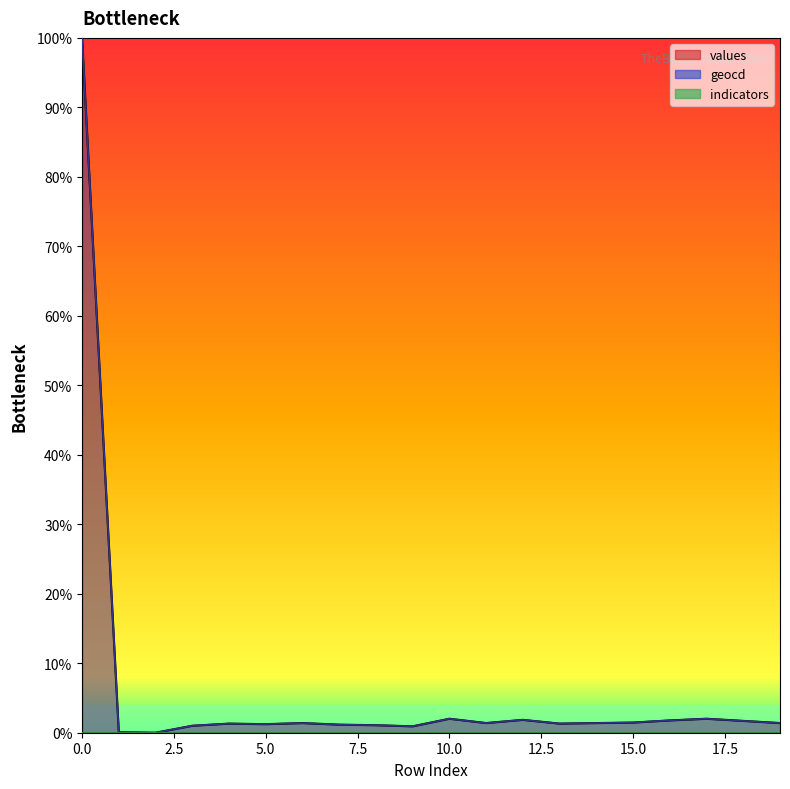

Reading left to right, transcribe all the data shown in this chart.

values: 100.0	0.1	0.0	1.0	1.3	1.2	1.4	1.2	1.1	0.9	2.0	1.4	1.9	1.3	1.4	1.5	1.8	2.0	1.7	1.4
geocd: 100.0	0.1	0.0	1.0	1.3	1.2	1.4	1.2	1.1	0.9	2.0	1.4	1.9	1.3	1.4	1.5	1.8	2.0	1.7	1.4